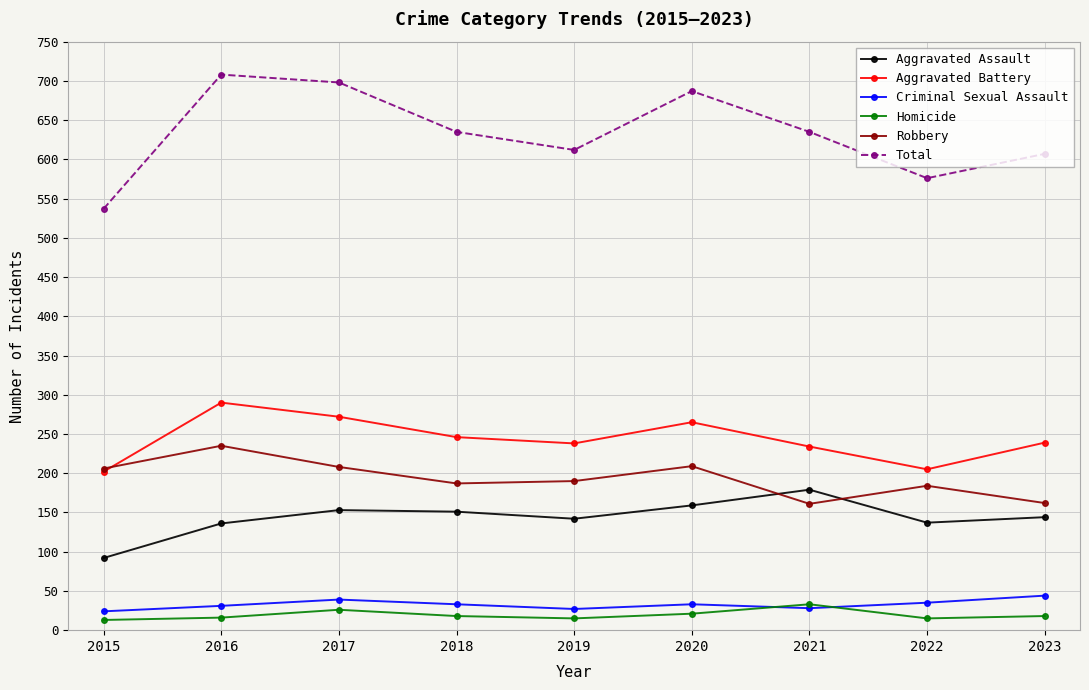

Read the Robbery value at 2022.

184